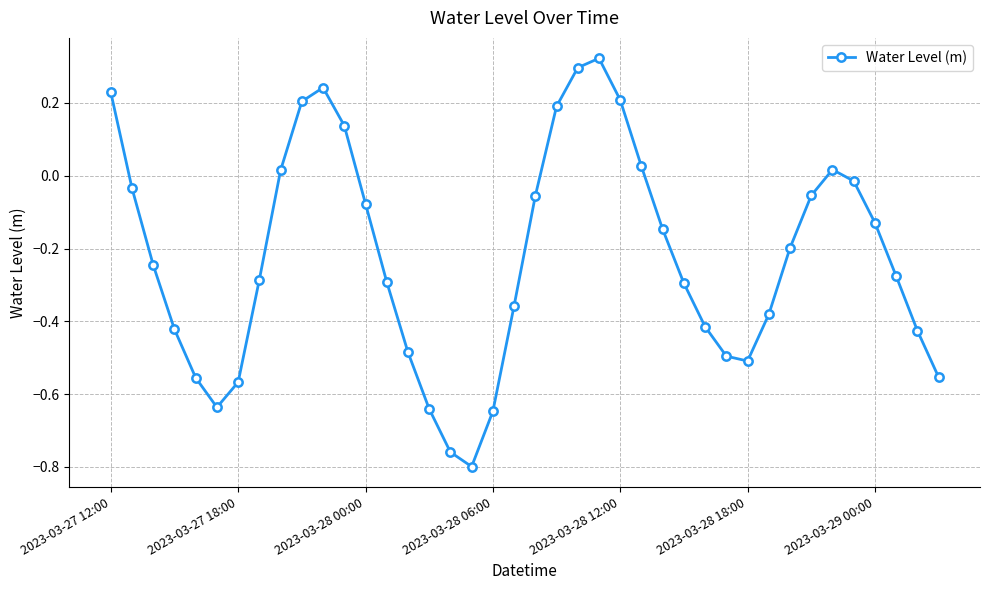

True or false: the data has more than 0 interior local peaks.

True